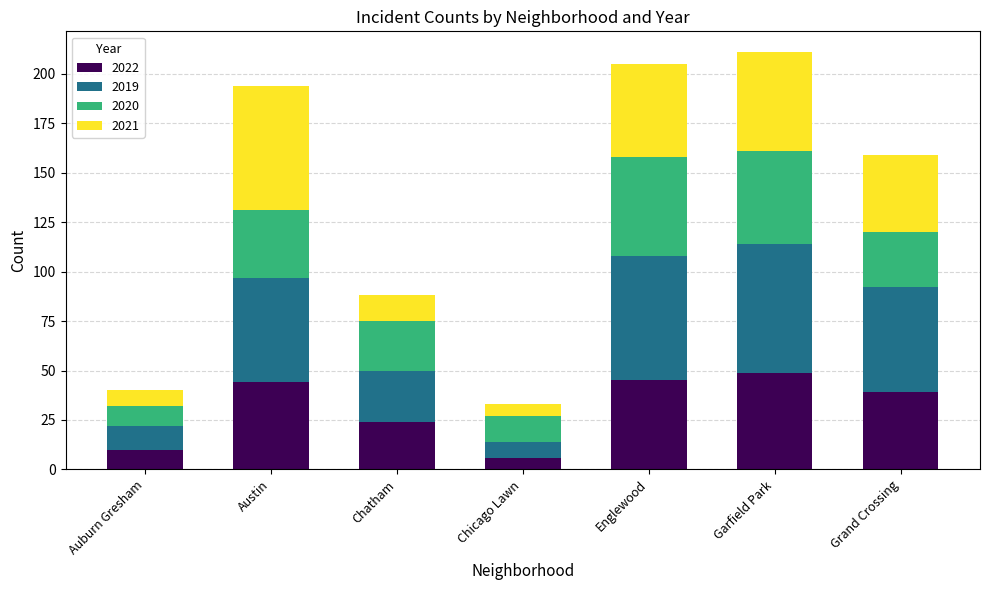

Is it true that 2022 equals 39 at Grand Crossing?

True